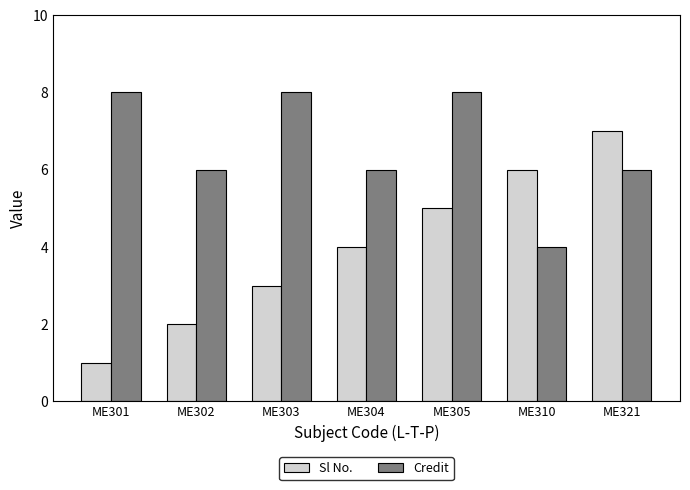

How many groups of bars are there?

7